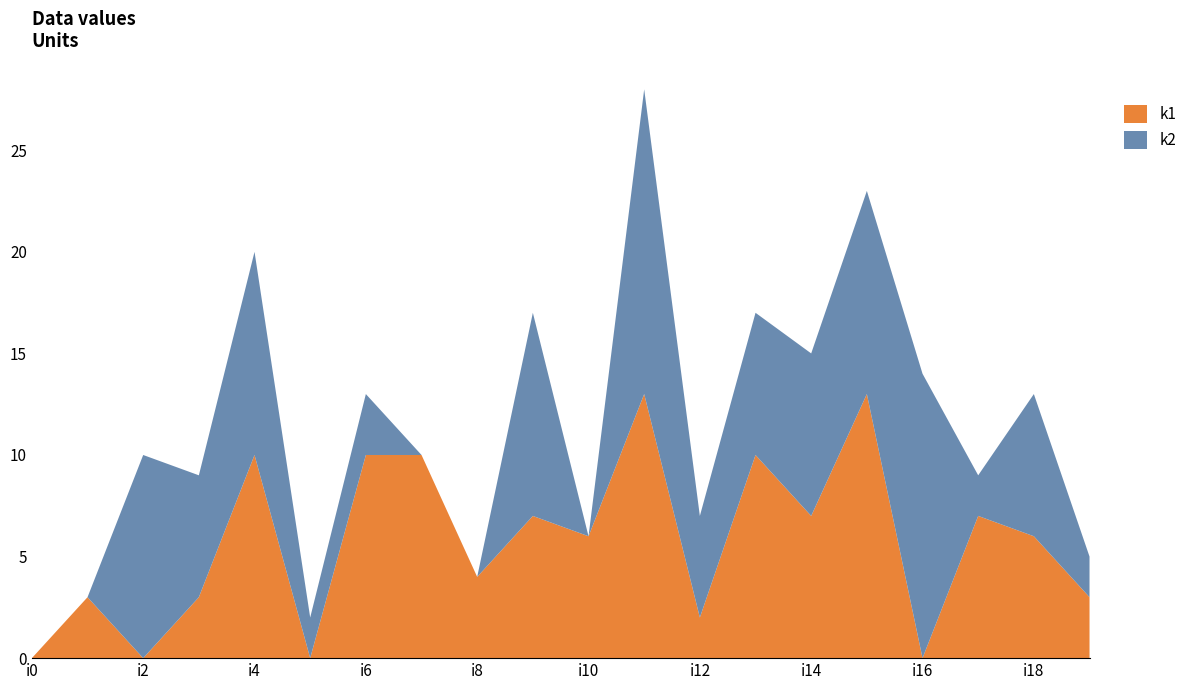

Reading right to left, list all the values displayed in this chart.

k1: i19=3	i18=6	i17=7	i16=0	i15=13	i14=7	i13=10	i12=2	i11=13	i10=6	i9=7	i8=4	i7=10	i6=10	i5=0	i4=10	i3=3	i2=0	i1=3	i0=0
k2: i19=2	i18=7	i17=2	i16=14	i15=10	i14=8	i13=7	i12=5	i11=15	i10=0	i9=10	i8=0	i7=0	i6=3	i5=2	i4=10	i3=6	i2=10	i1=0	i0=0